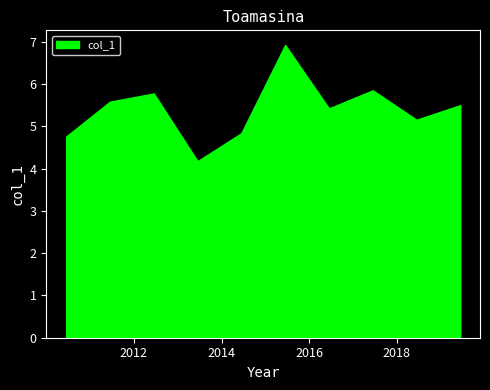

Reading left to right, transcribe all the data shown in this chart.

4.8	5.6	5.8	4.2	4.8	6.9	5.4	5.8	5.2	5.5